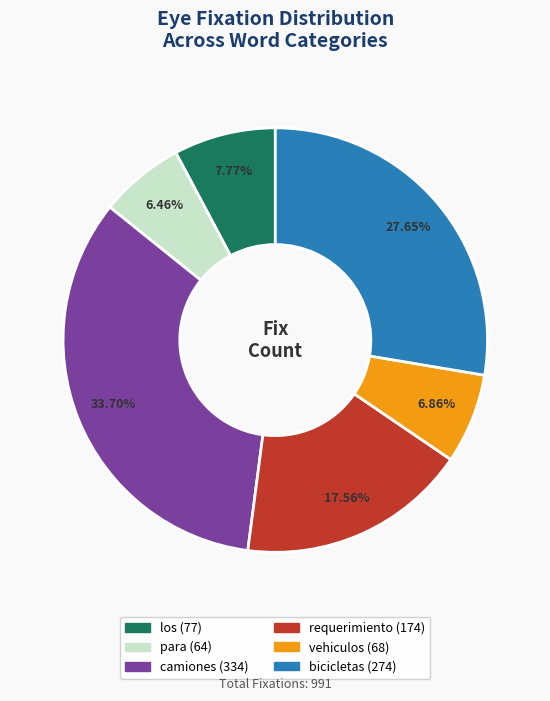

What percentage is the los slice, to the nearest percent?

8%